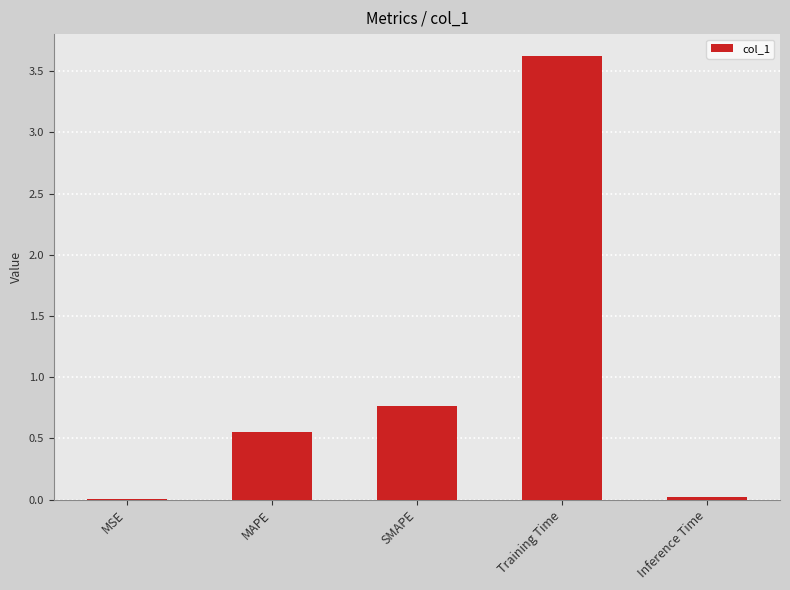

Between Inference Time and Training Time, which is larger?

Training Time